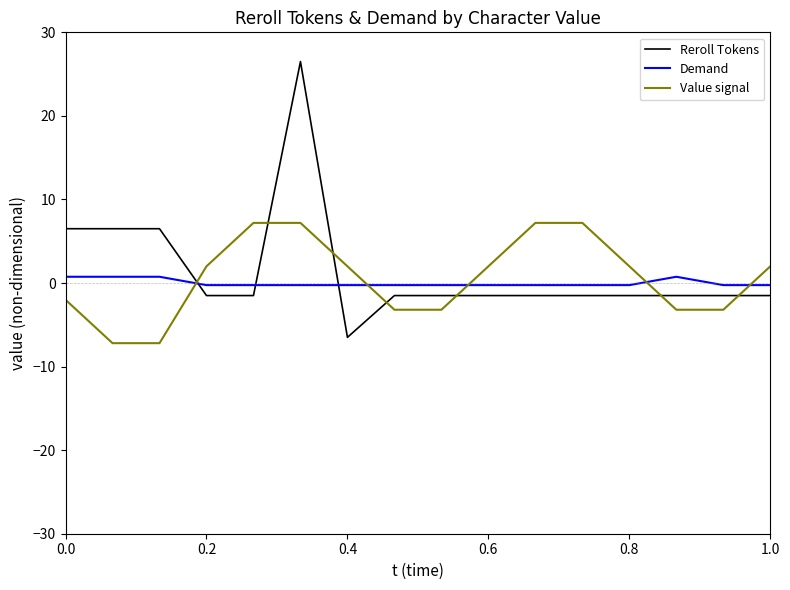

List the series in order of their peak value, lowest first.

Demand, Value signal, Reroll Tokens